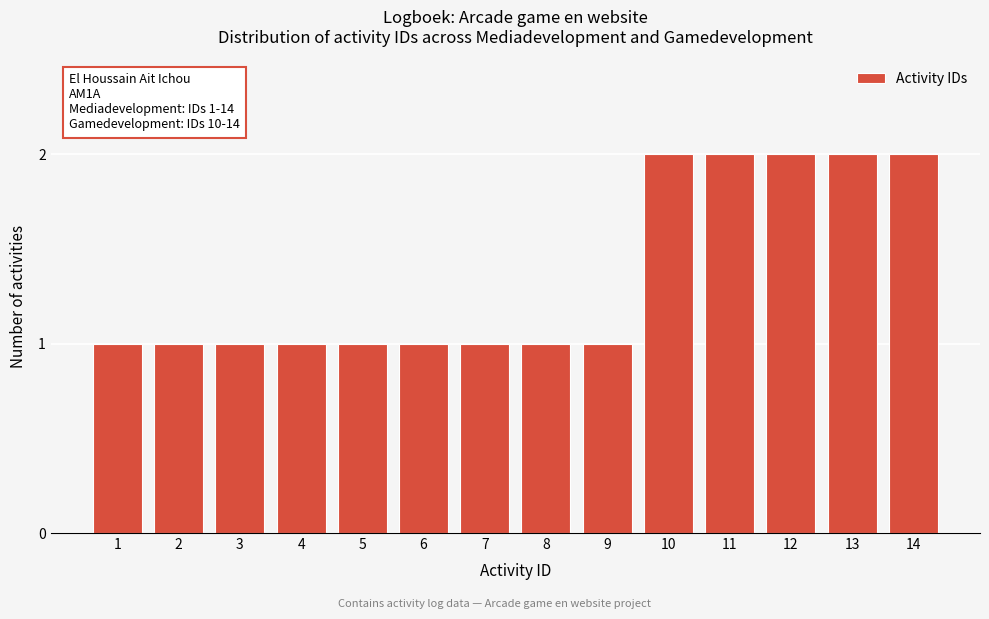

Reading right to left, extract all data points from this chart.

2	2	2	2	2	1	1	1	1	1	1	1	1	1